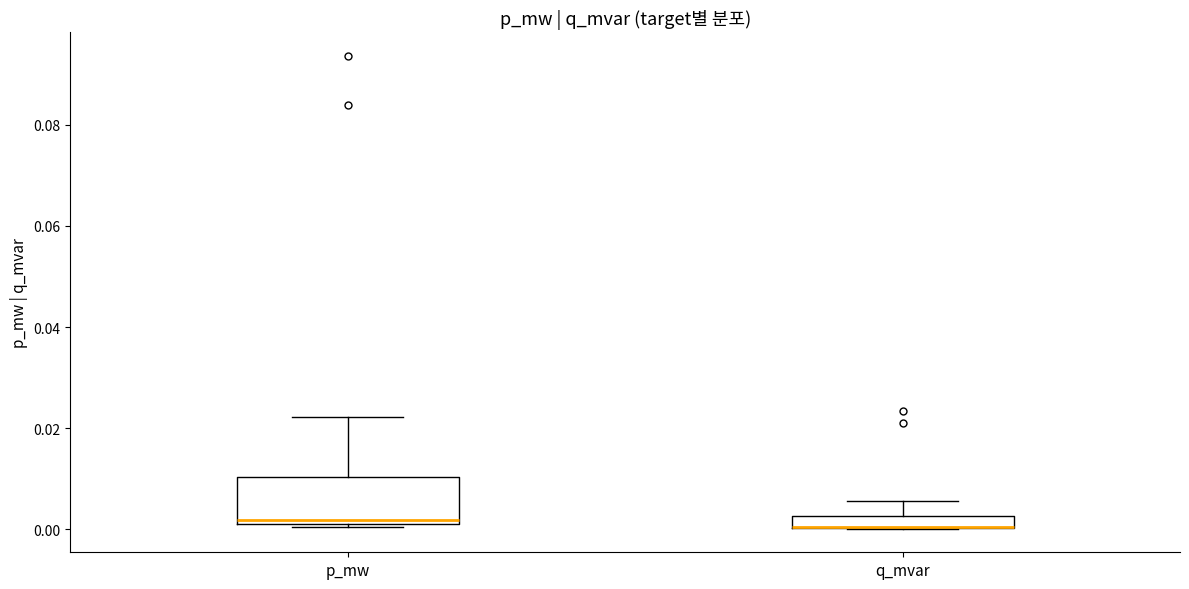

Comparing the boxes themselves (not the whiskers), which one is the tallest?

p_mw